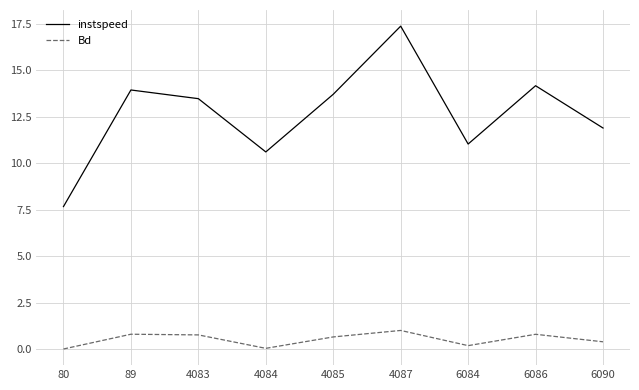

Does the chart display data point markers on the line(s)?

No